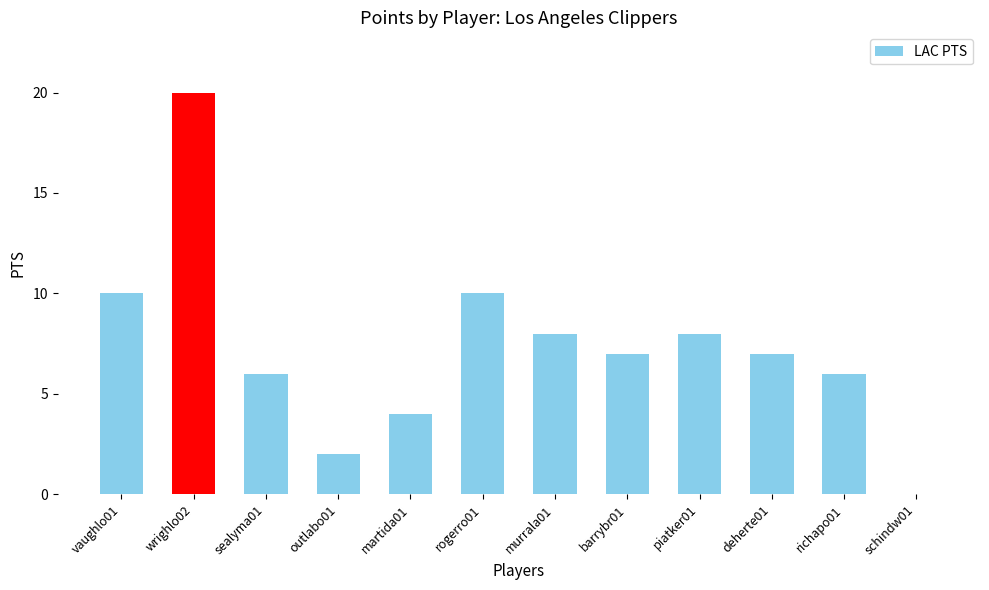

Read the value at wrighlo02, to the nearest 10.

20